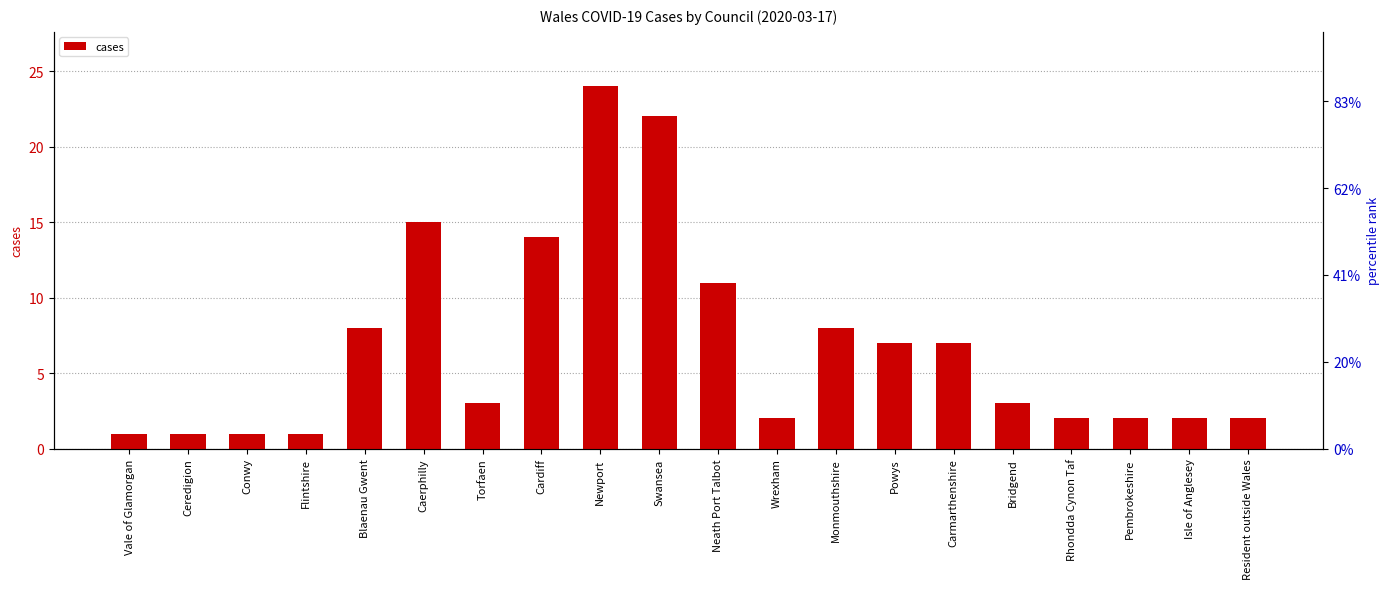

What is the label of the 9th bar from the left?

Newport